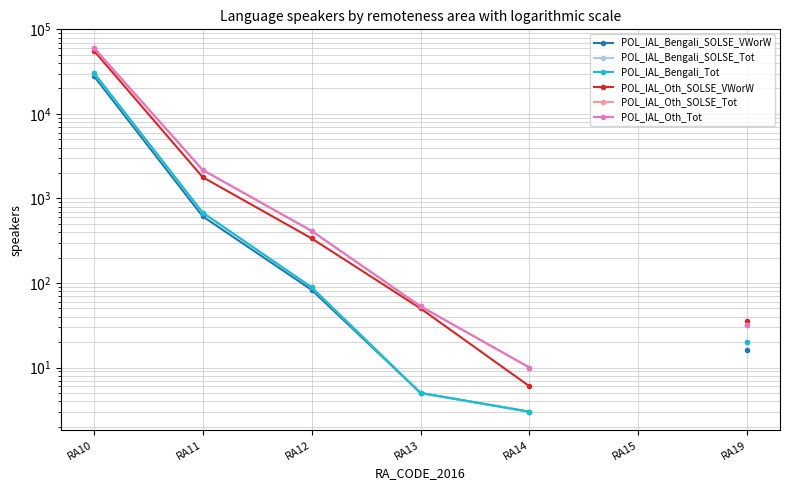

What is the approximate value of POL_IAL_Oth_Tot at RA11?

2179.0